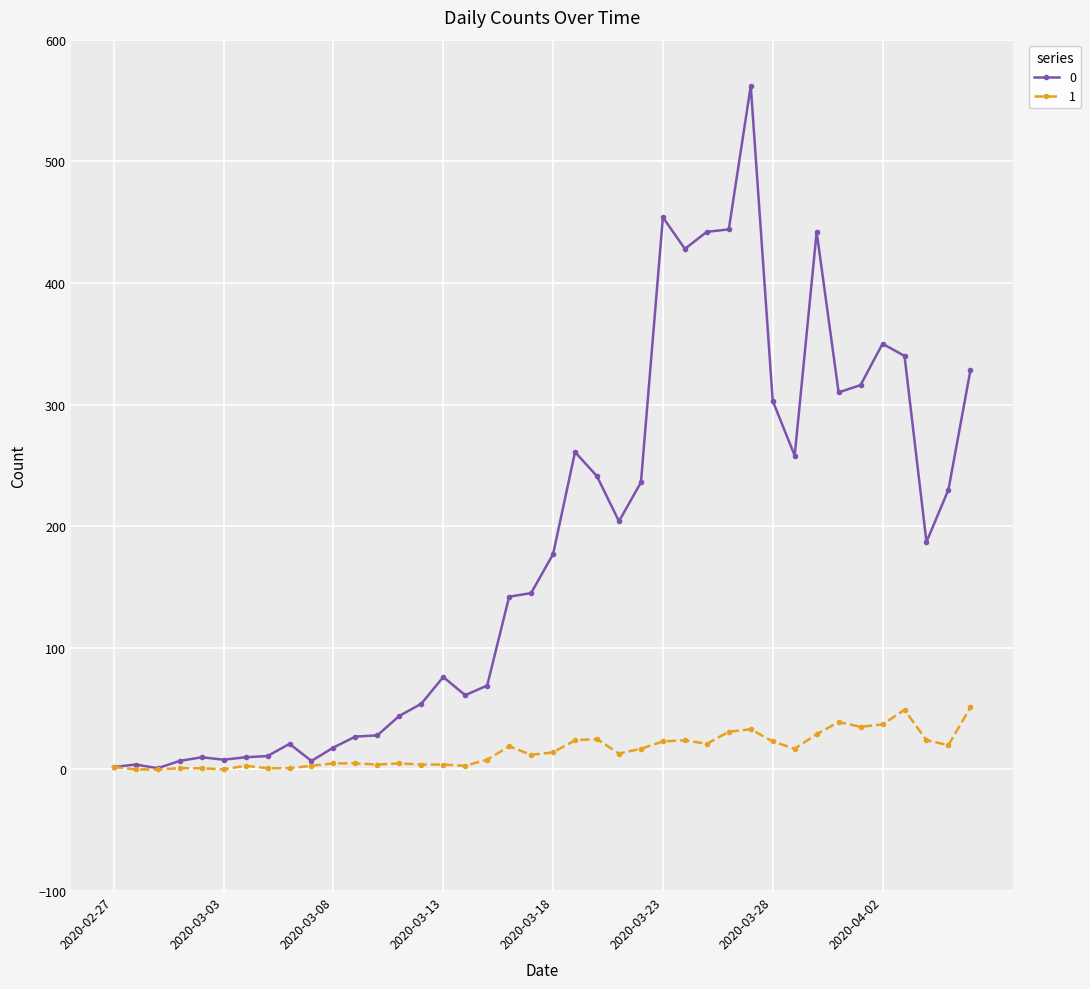

What is the average value of the 1 series?

16